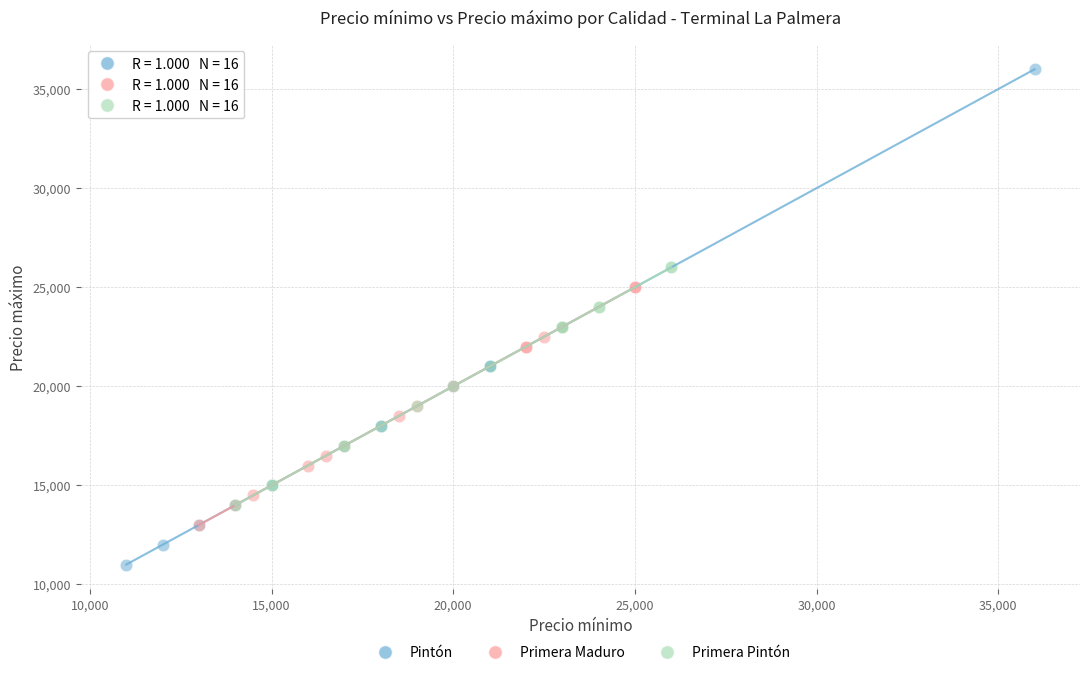

Which series has the largest Y range (max minus min)?

Pintón